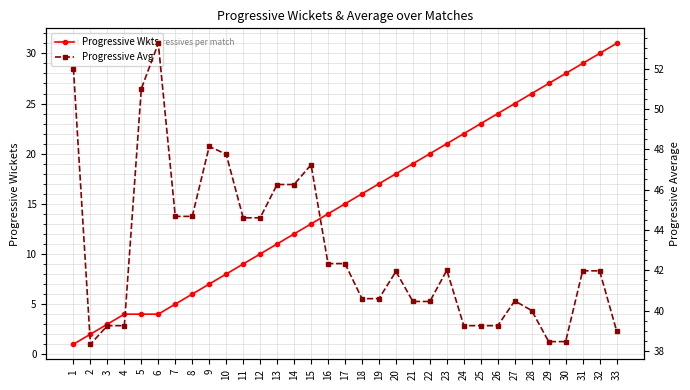

Does the chart display data point markers on the line(s)?

Yes